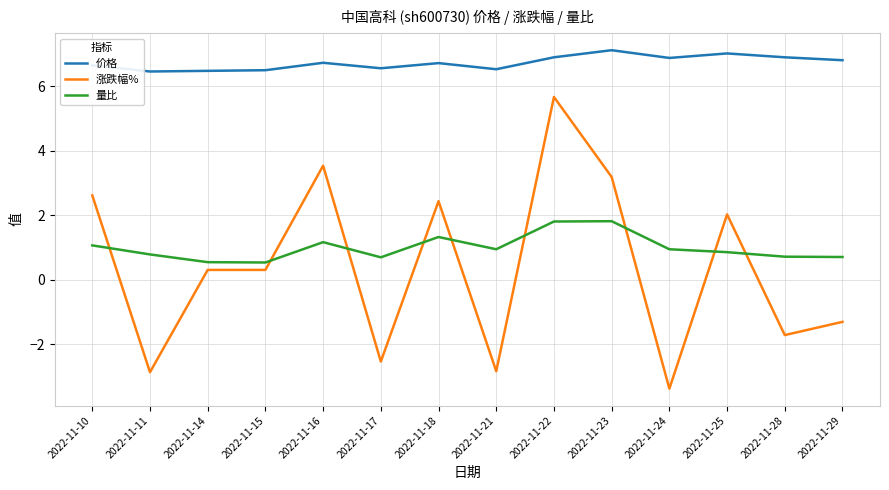

Rank the series at 2022-11-25 from lowest to highest value.

量比, 涨跌幅%, 价格